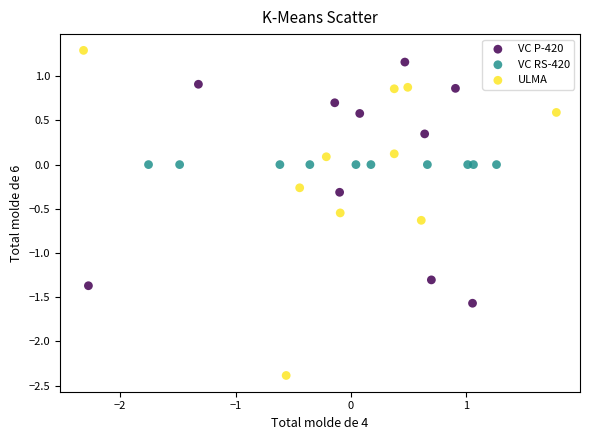

Which series reaches the minimum Y coordinate?

ULMA